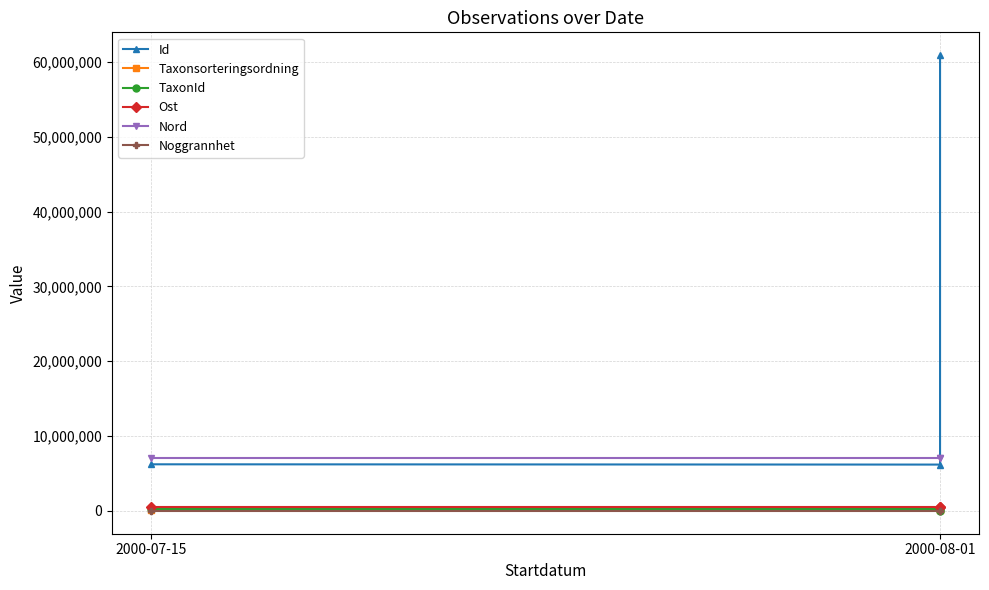

Between 2000-08-01 and 2, which series saw the biggest shift?

Id